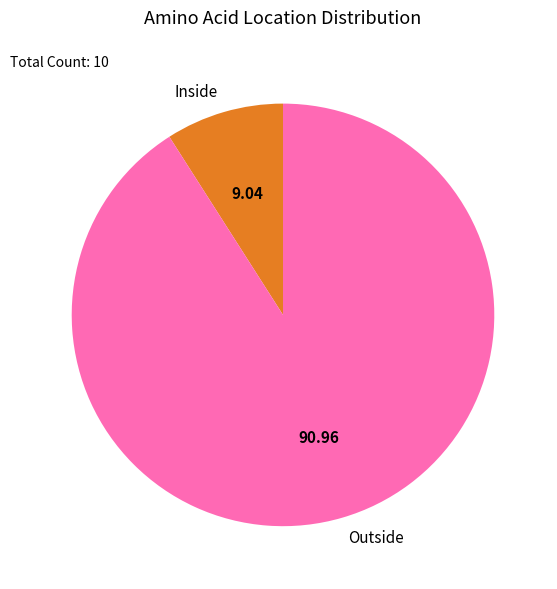

Which slice represents more than half of the pie?

Outside